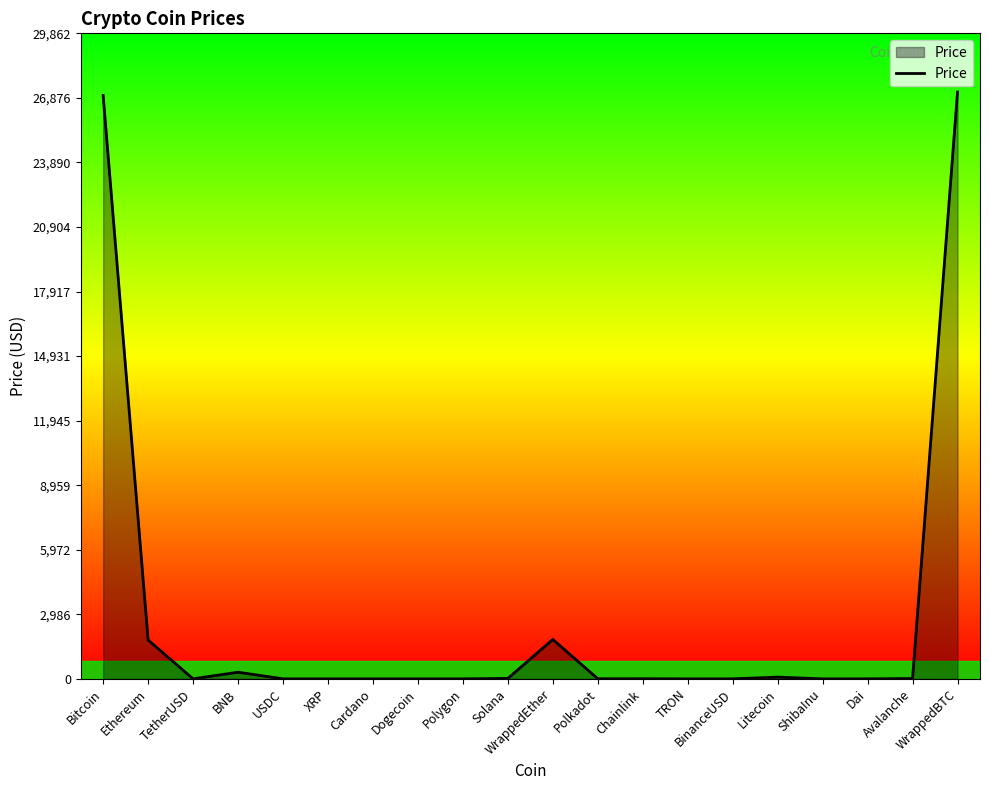

How many series are shown in this chart?

1